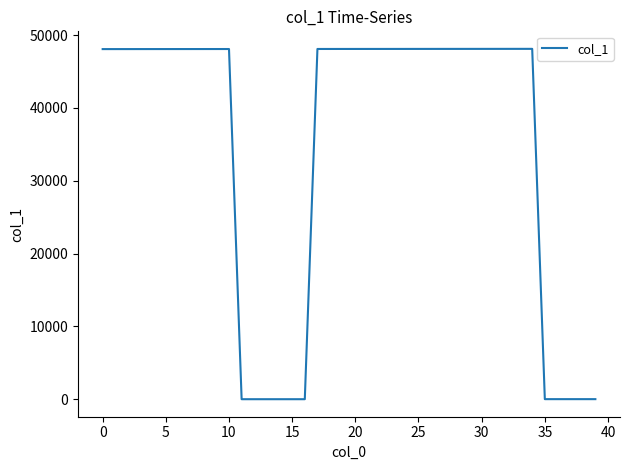

What is the greatest value displayed?

48115